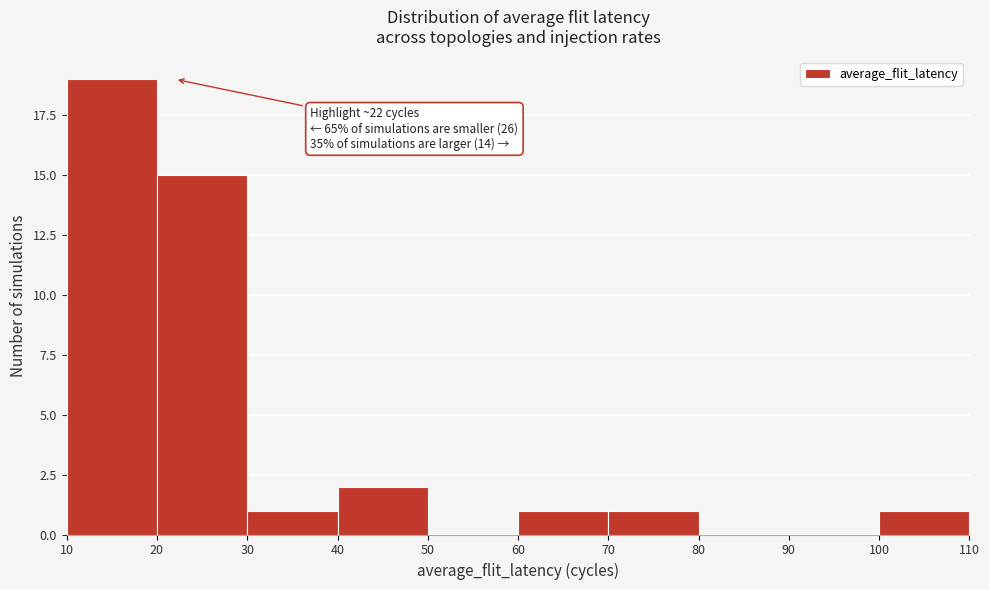

Over which range of the x-axis is the bar tallest?

10 to 20